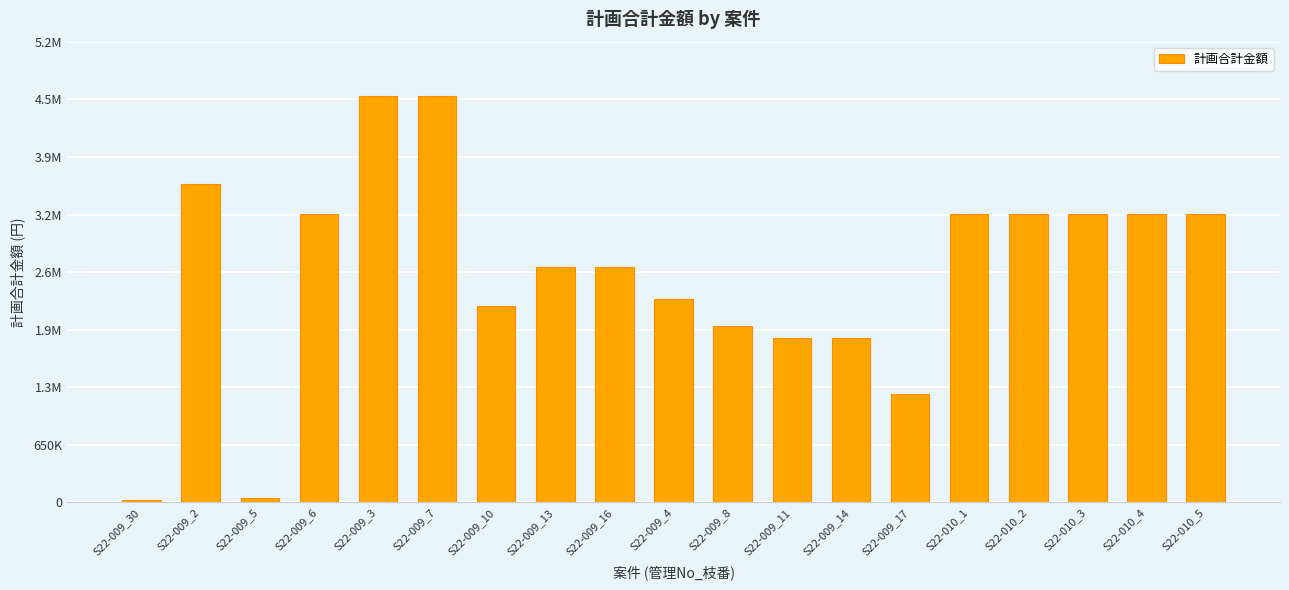

List the labels in order of value, largest first.

S22-009_3, S22-009_7, S22-009_2, S22-009_6, S22-010_1, S22-010_2, S22-010_3, S22-010_4, S22-010_5, S22-009_13, S22-009_16, S22-009_4, S22-009_10, S22-009_8, S22-009_11, S22-009_14, S22-009_17, S22-009_5, S22-009_30